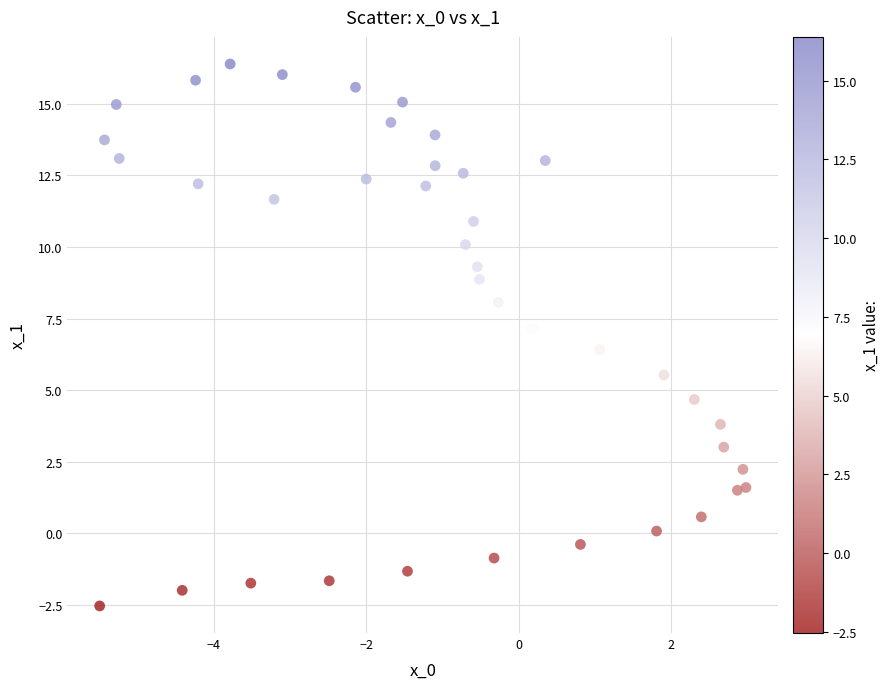

What is the range of X values (max minus min)?

8.5